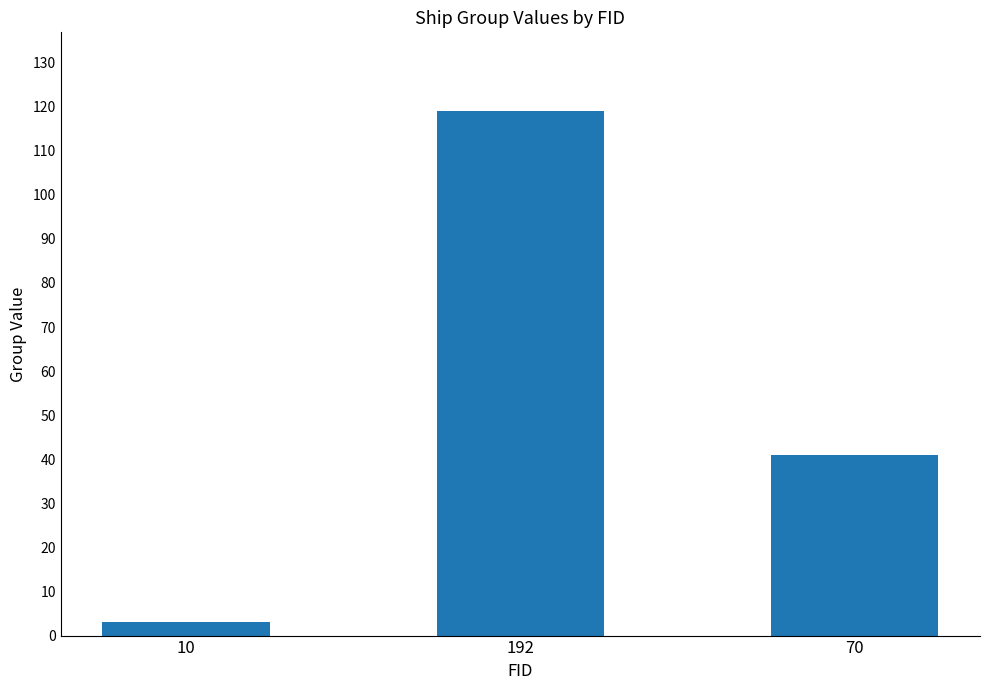

How many data points are less than 41?

1